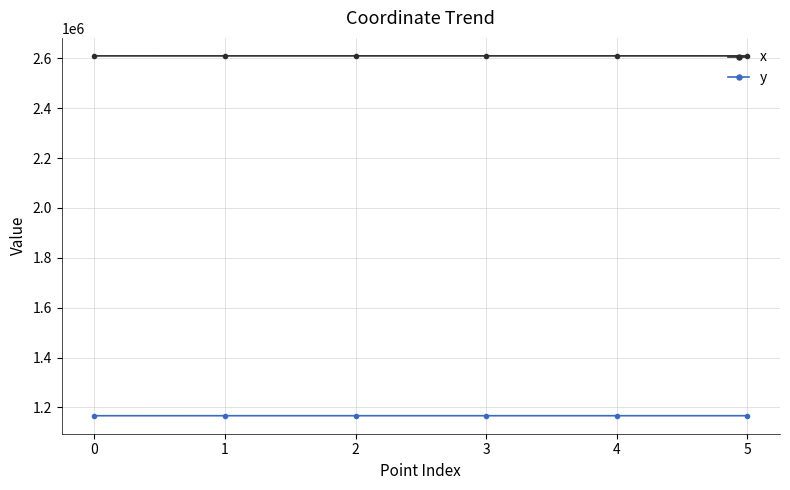

Which series has the largest total across all categories?

x